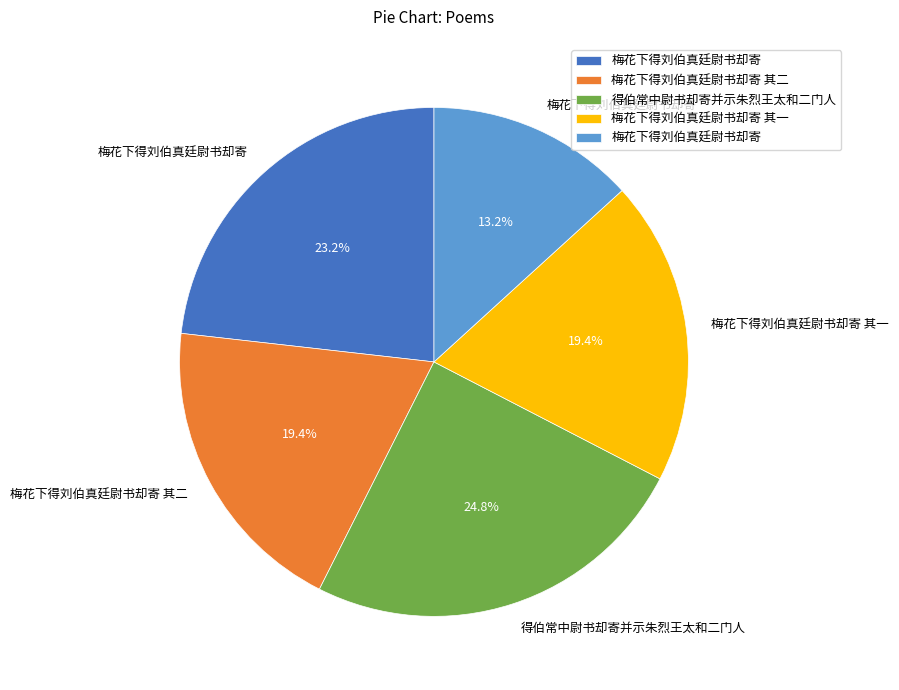

How many slices are in this pie chart?

5